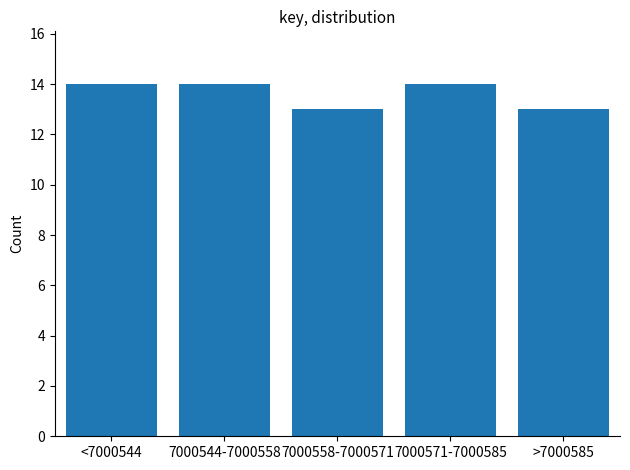

Reading left to right, extract all data points from this chart.

14	14	13	14	13